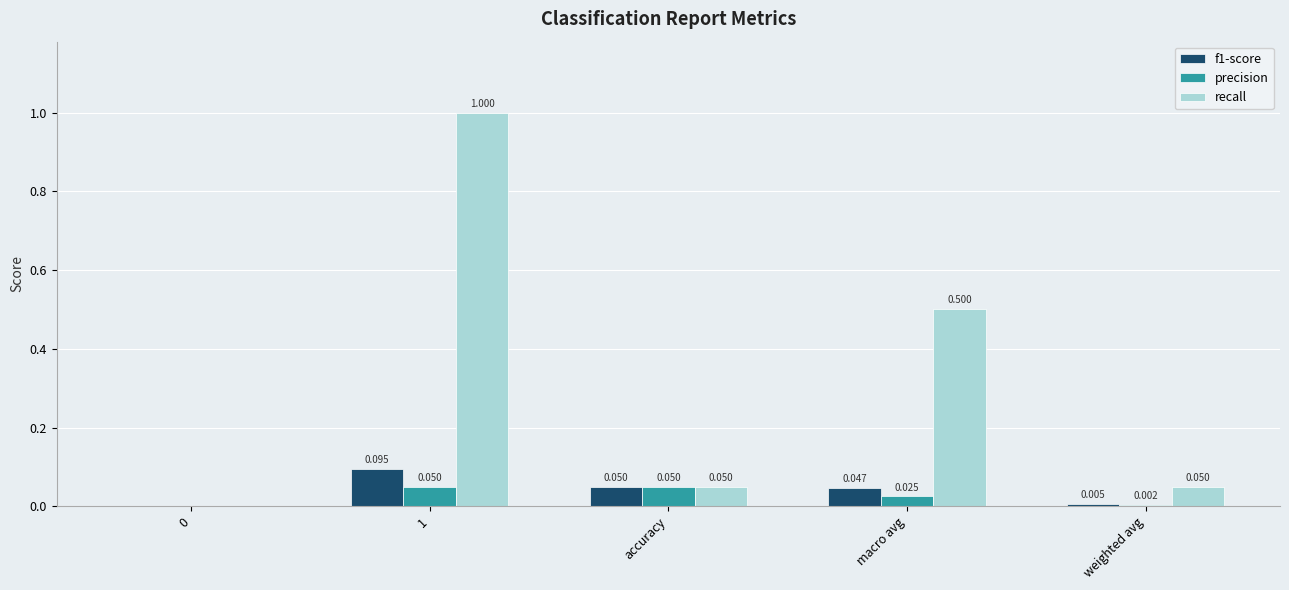

The precision series shows 0.0 at 1. True or false?

True